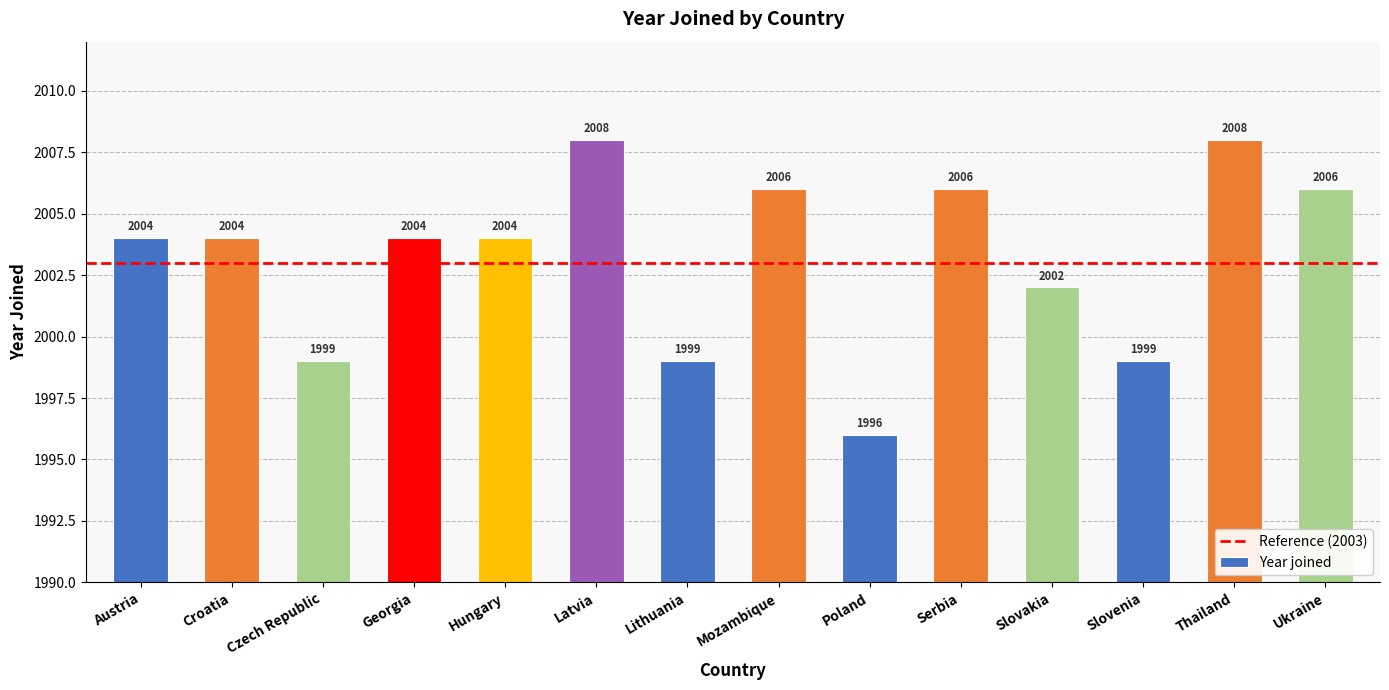

What is the sum of all values?

28045